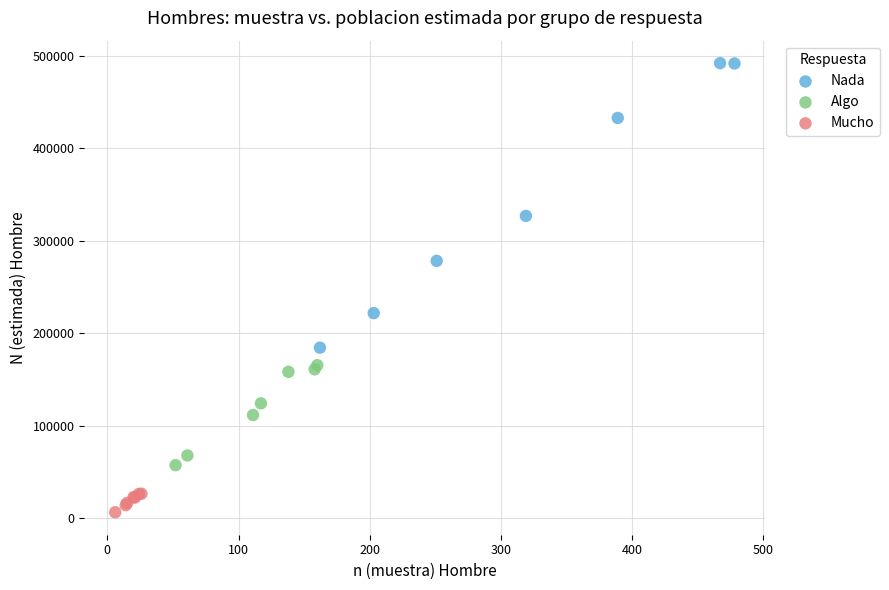

Which series has the widest spread of Y values?

Nada